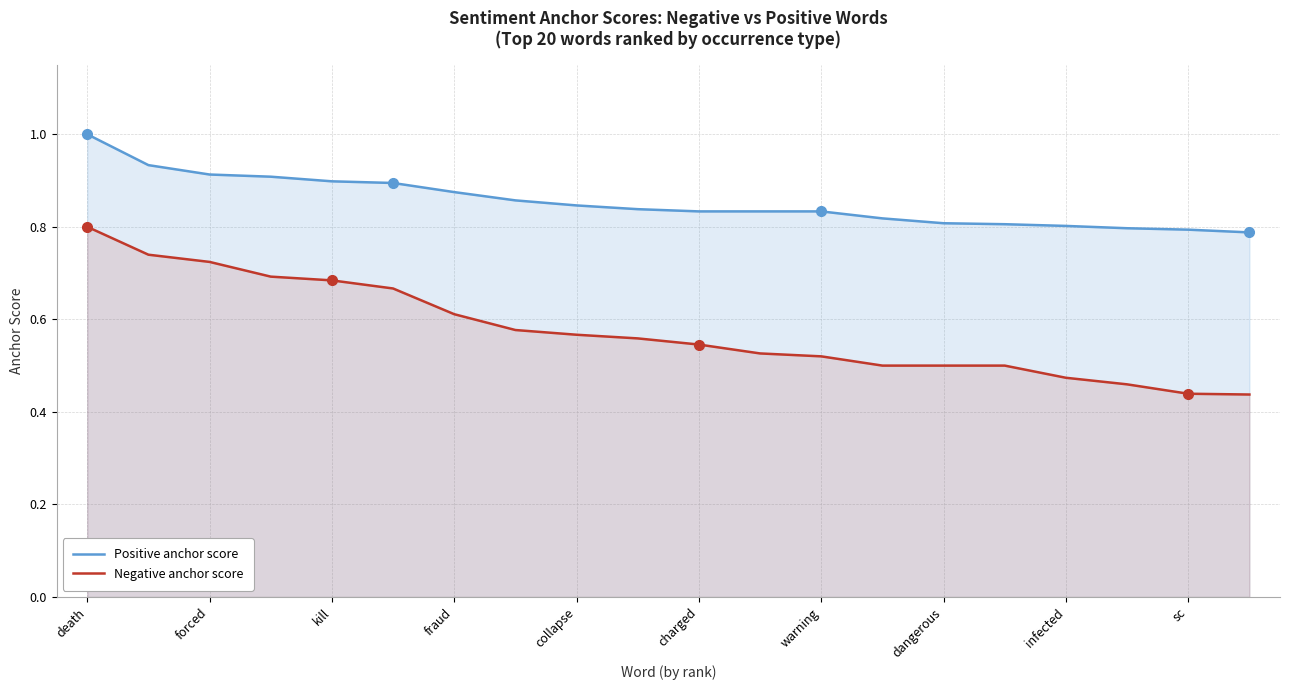

How many lines are shown in the chart?

2